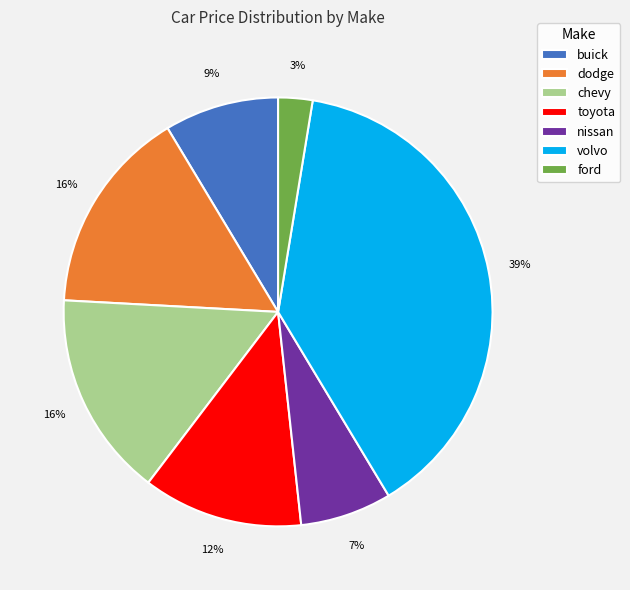

Approximately how many times larger is the value at nissan compared to buick?

0.8